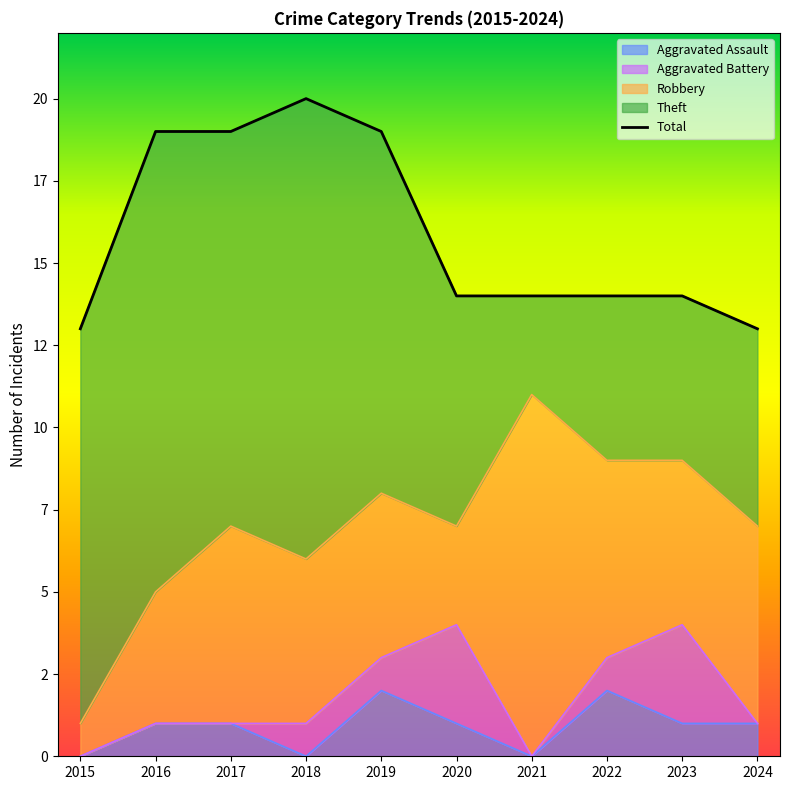

What are all the series names shown in the legend?

Aggravated Assault, Aggravated Battery, Robbery, Theft, Total